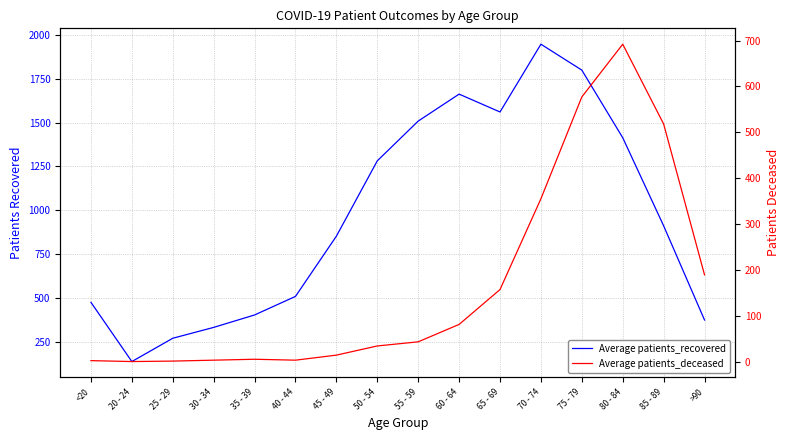

The value of patients_deceased at 75 - 79 is 142. True or false?

False